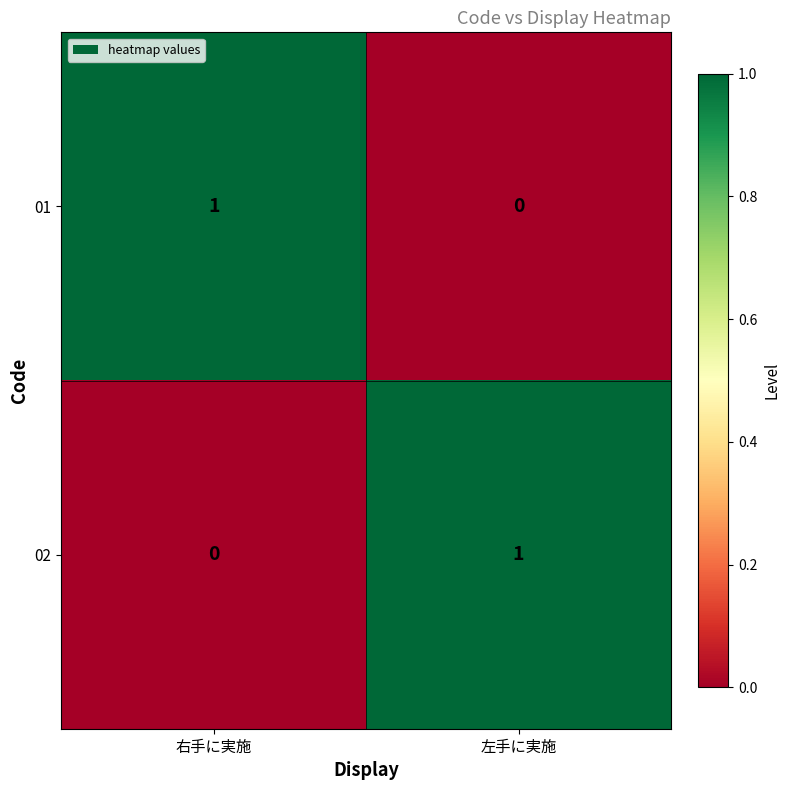

The value of 02 at 左手に実施 is 1. True or false?

True